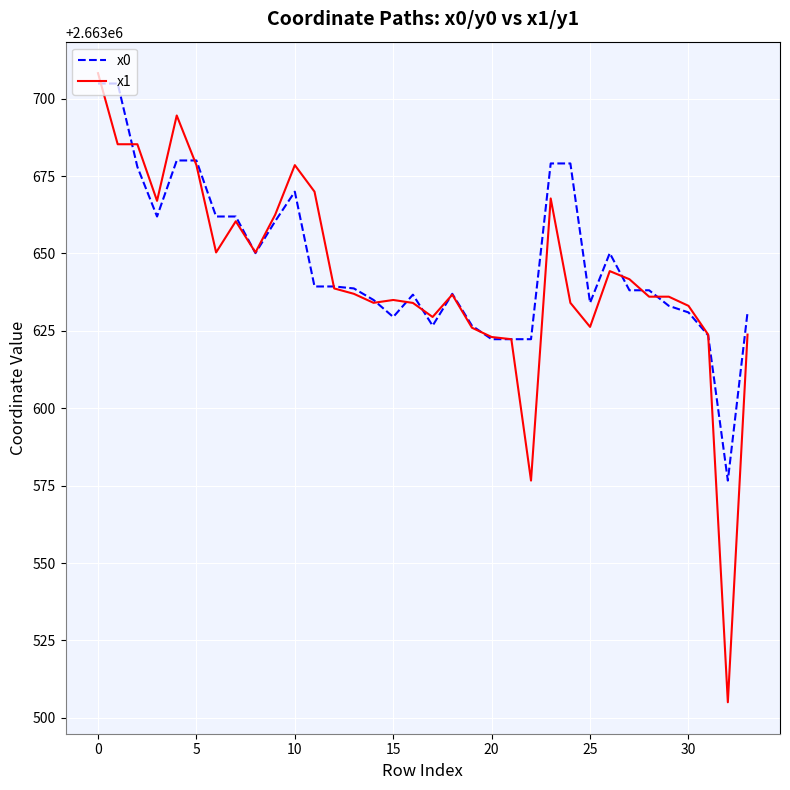

What is the smallest value displayed?

2663505.0